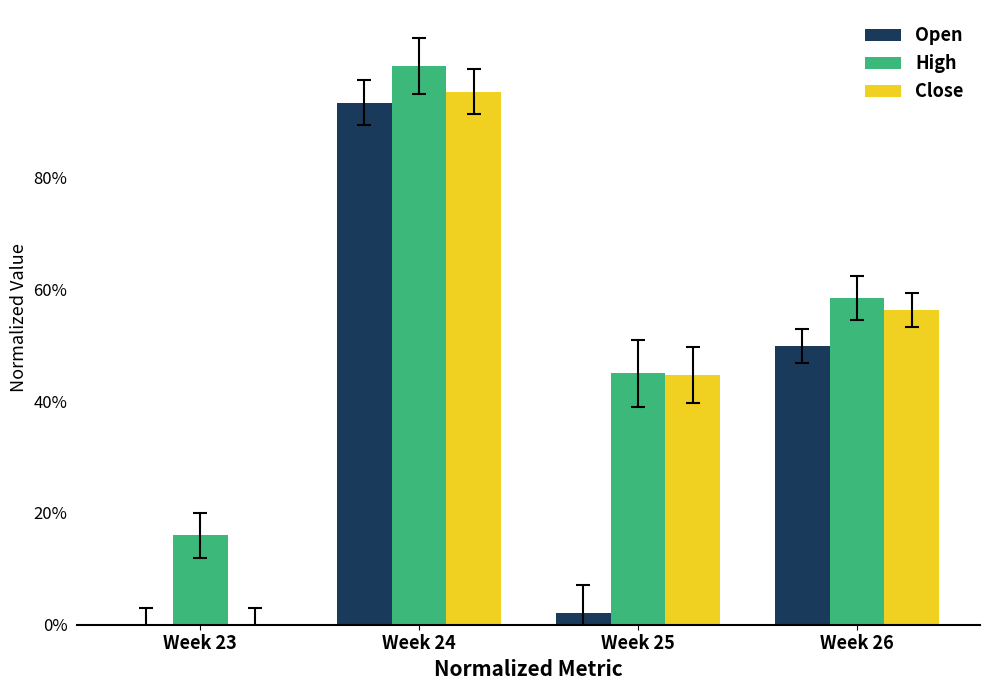

Between Week 23 and Week 24, which series saw the biggest shift?

Close